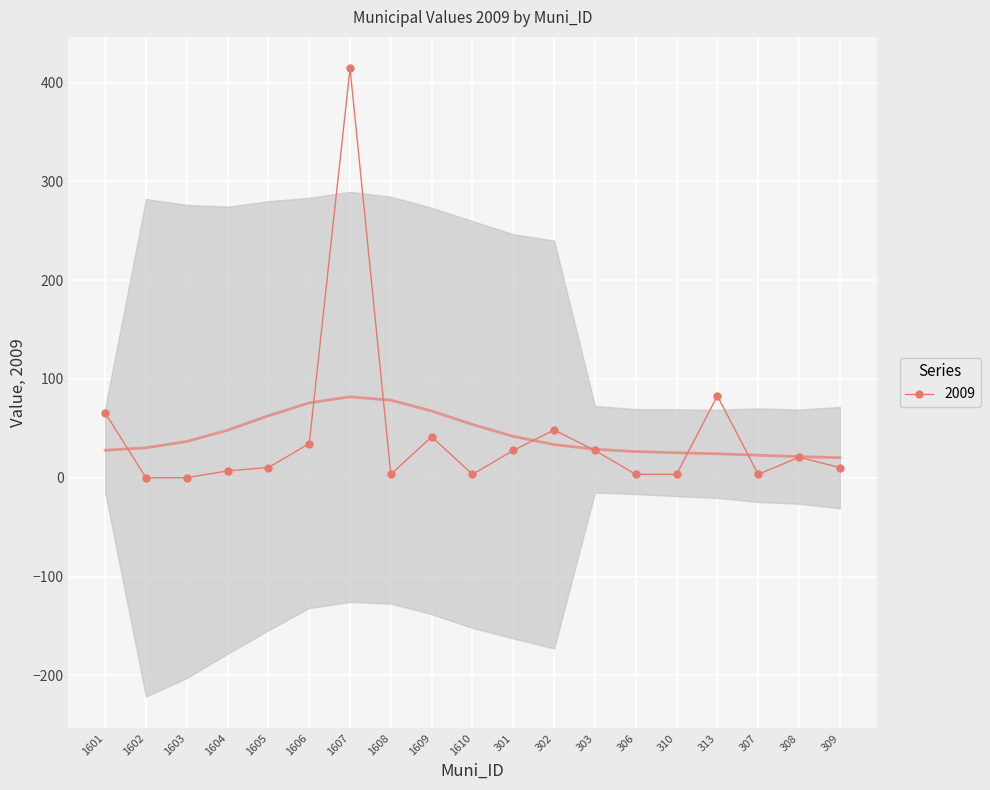

Where does the data first go above 10?

1601